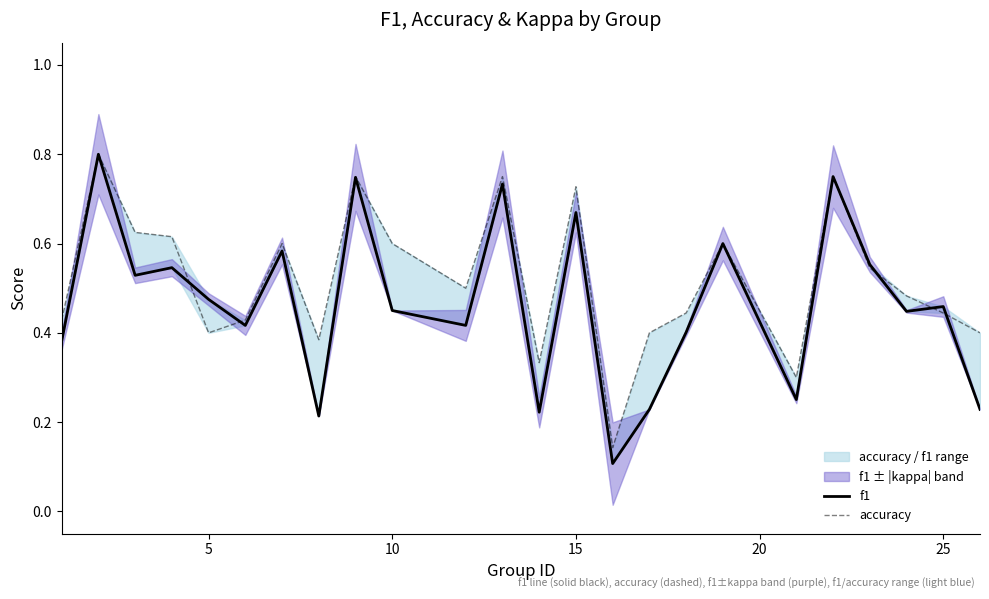

In accuracy, how many points are higher than both neighbors (excluding endpoints)?

7